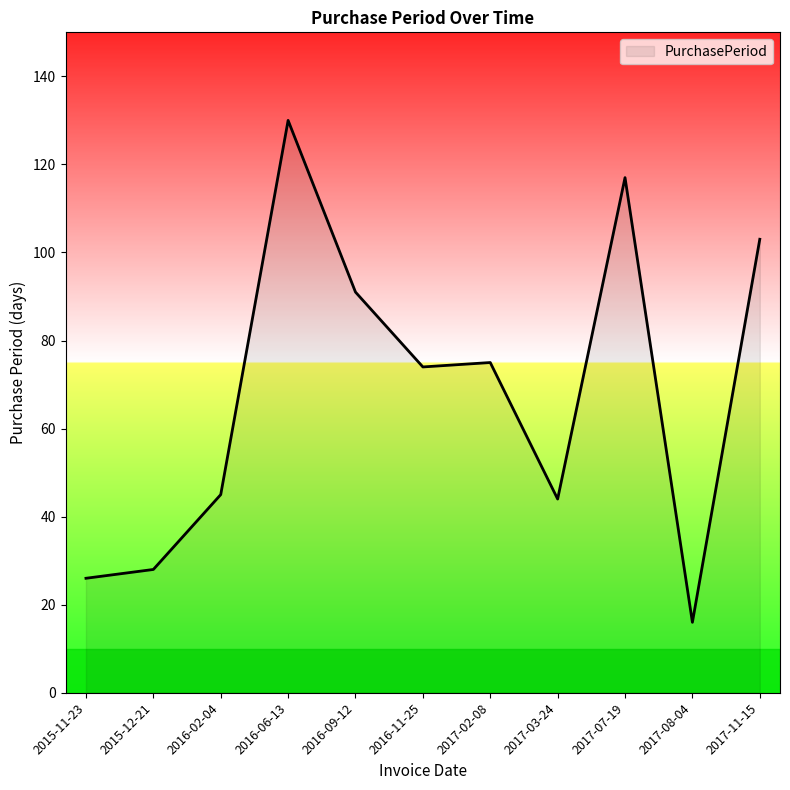

What position from the right is 2016-02-04?

9